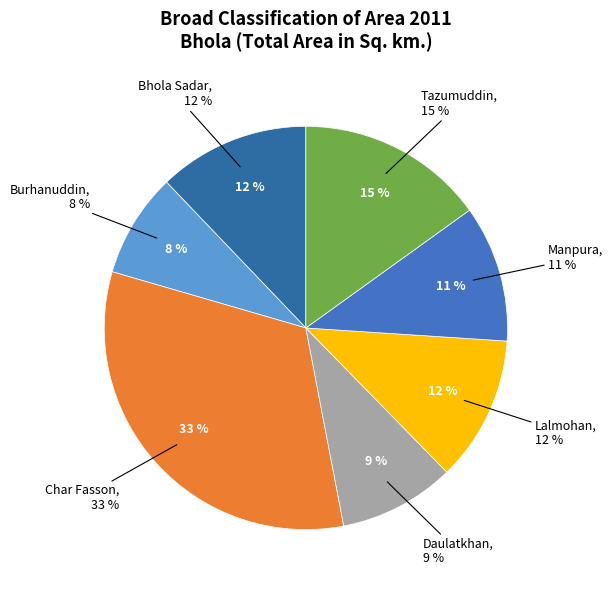

To the nearest percent, what is the average slice percentage?

14%